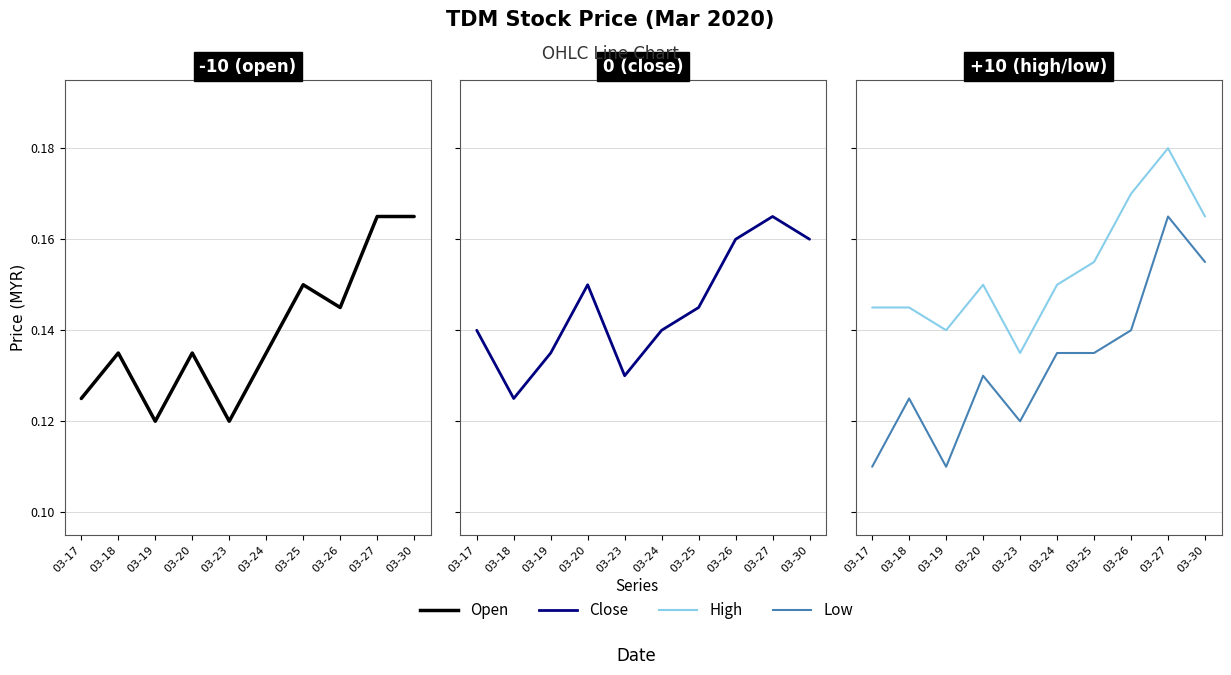

True or false: Open has a value of 0.1 at 03-19.

True